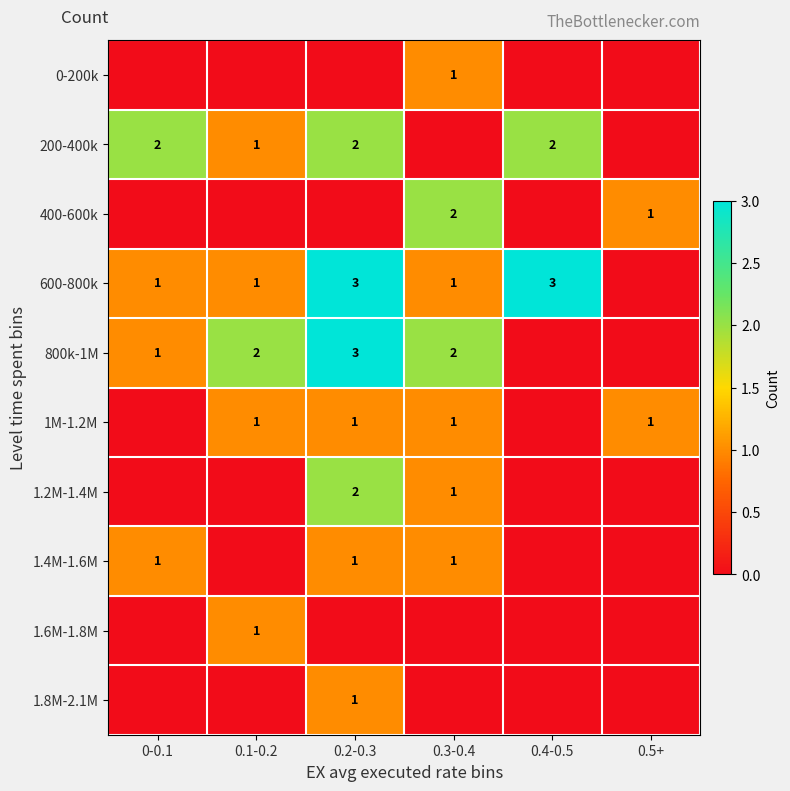

The value of 800k-1M at 0.3-0.4 is 3. True or false?

False